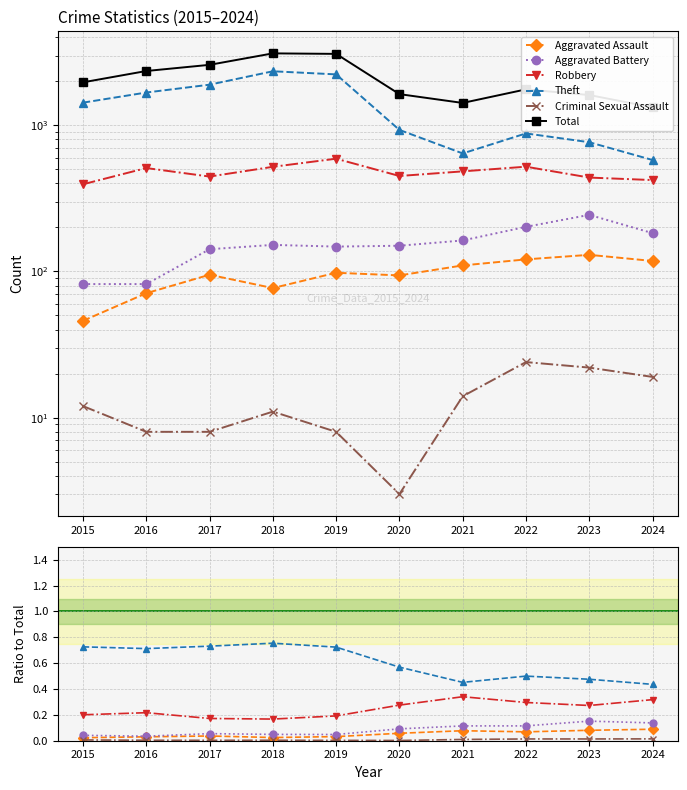

Between 2017 and 2022, which series saw the biggest shift?

Total